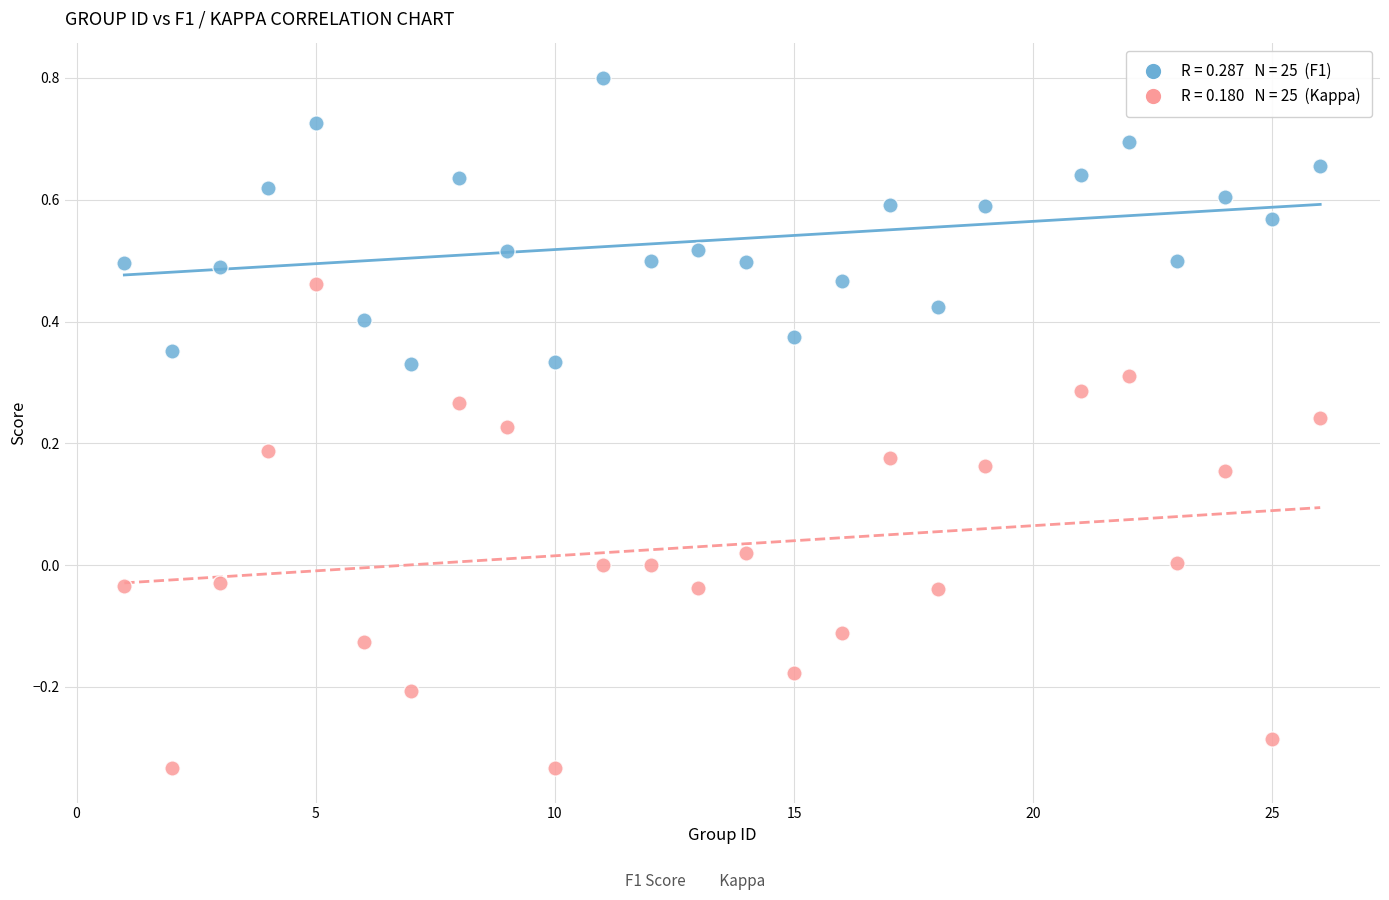

Across all data points, what is the range of Y values (max minus min)?

1.1